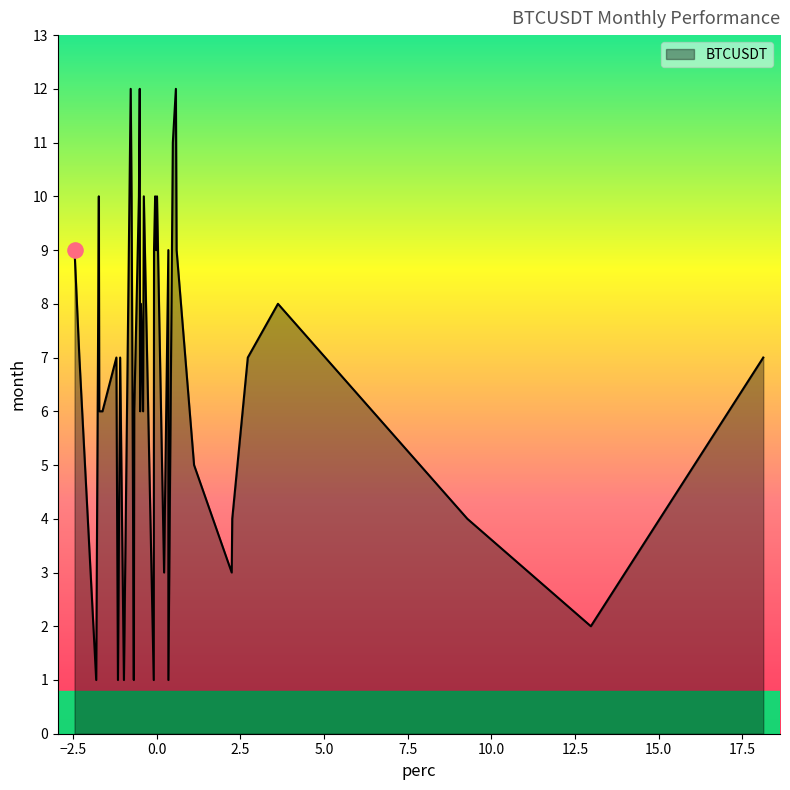

What is the difference between the maximum and minimum values?

11